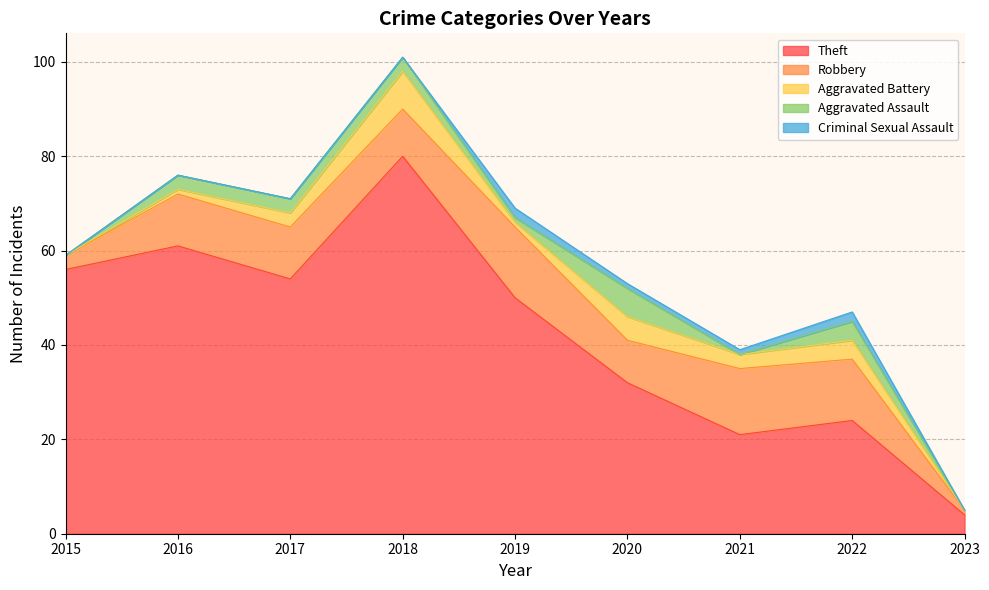

List the labels in order of Aggravated Assault value, largest first.

2020, 2022, 2016, 2017, 2018, 2019, 2015, 2021, 2023